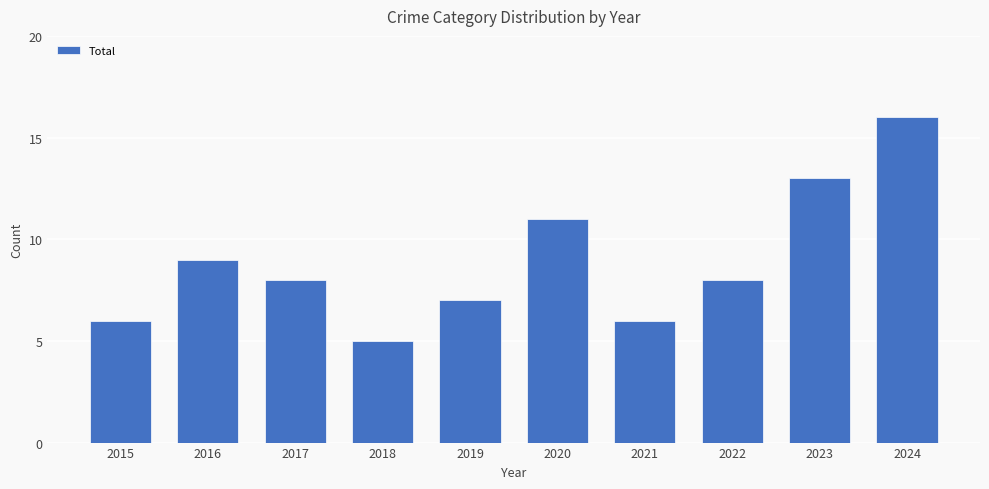

The value at 2016 is 15. True or false?

False